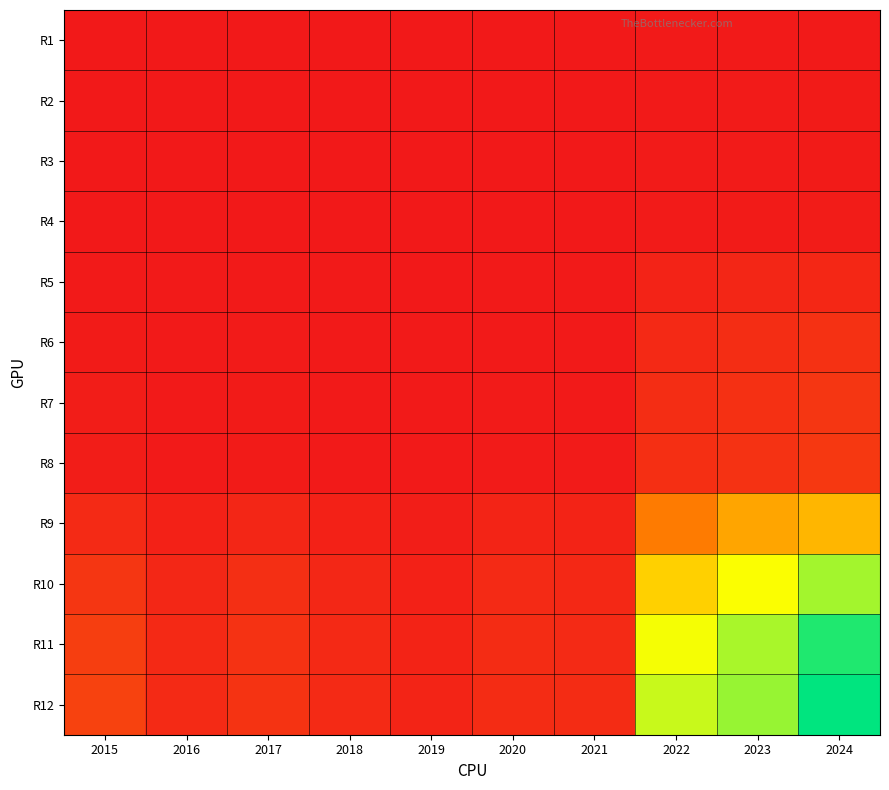

Rank the series by their maximum value, from lowest to highest.

R1, R2, R3, R4, R5, R6, R7, R8, R9, R10, R11, R12